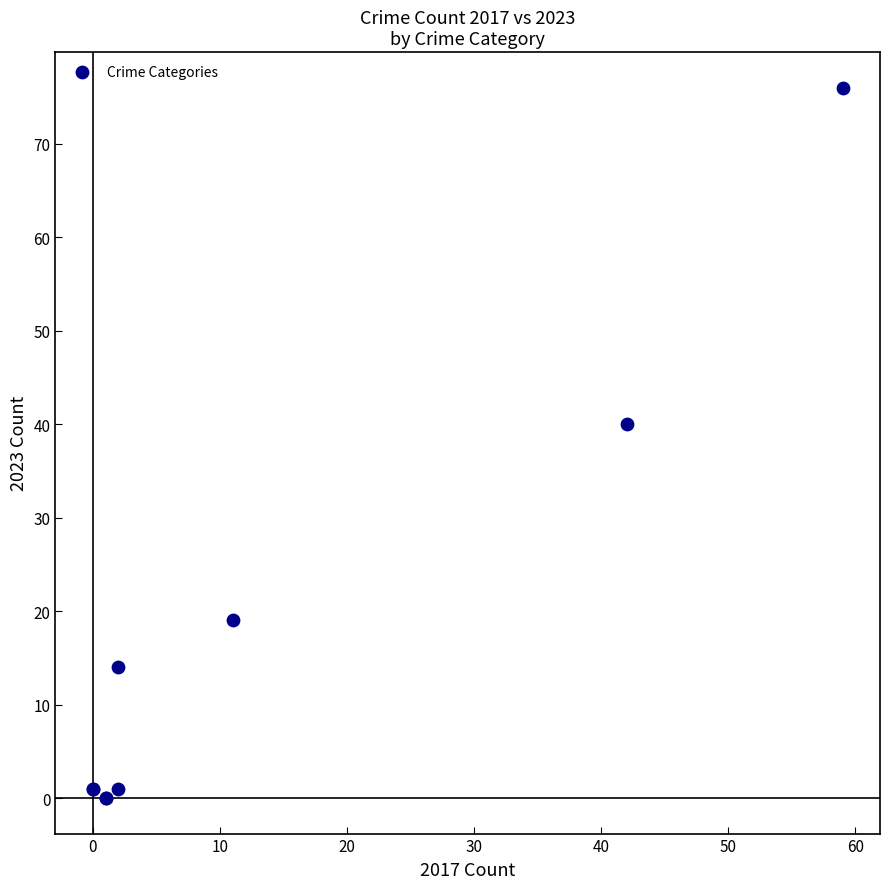

What Y value in the scatter plot is closest to 38?

40